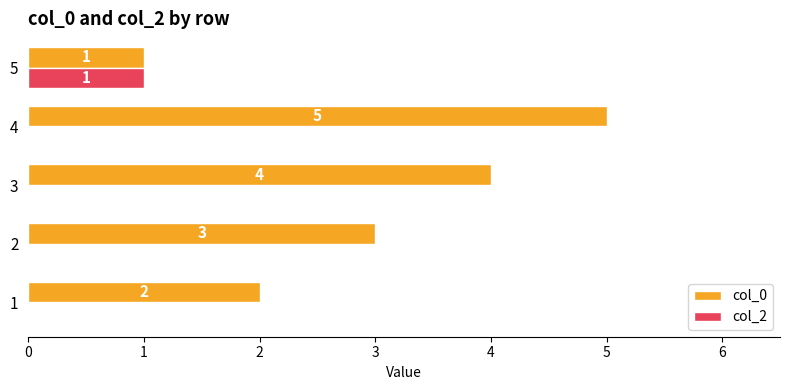

True or false: col_2 has a value of 2 at 5.

False